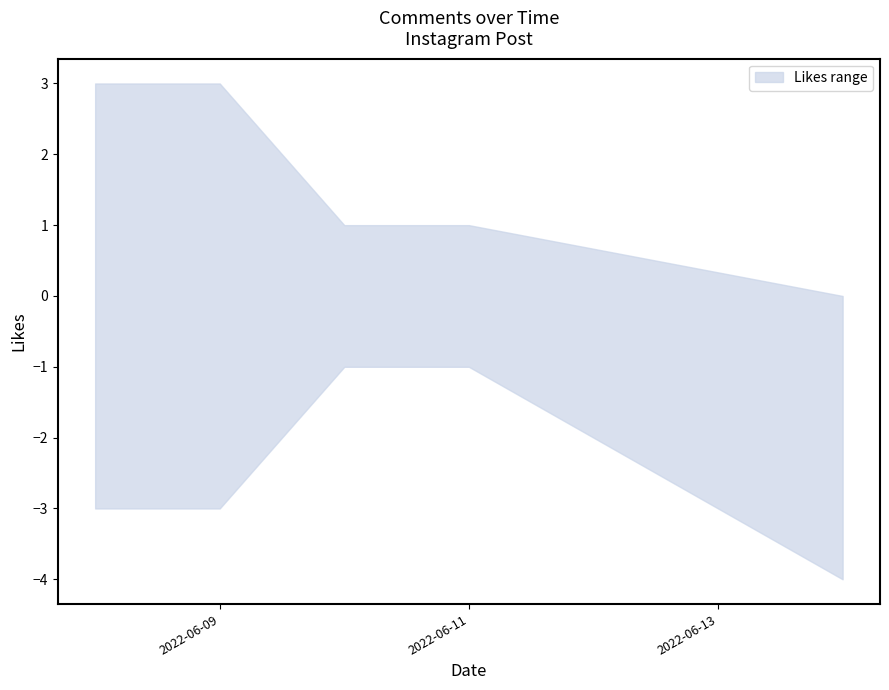

Rank the series at 2022-06-08 from lowest to highest value.

lower, upper